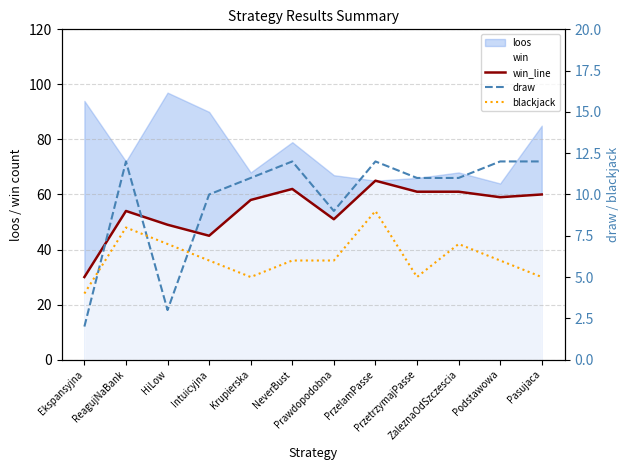

What is the sum of all draw values?

117